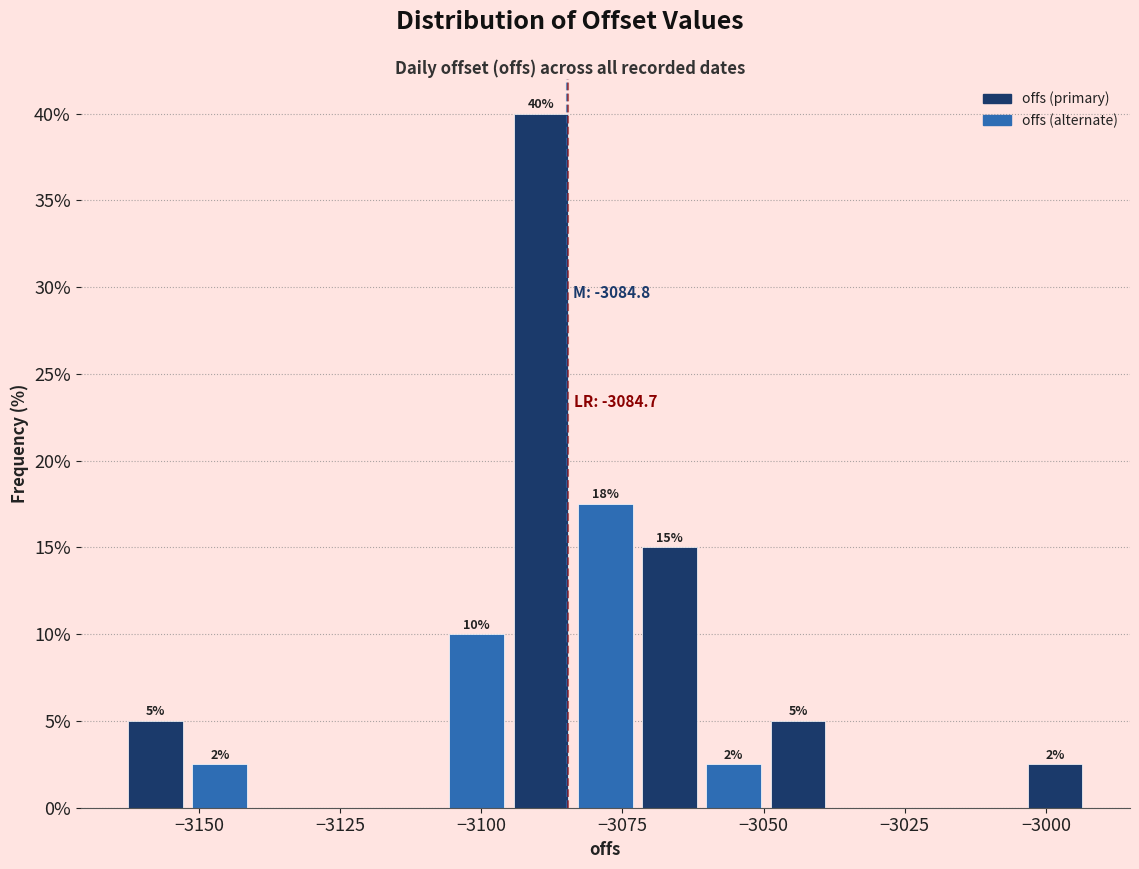

Around what value on the x-axis is the tallest bar? Give the approximate position of its centre, as read against the axis.

-3090